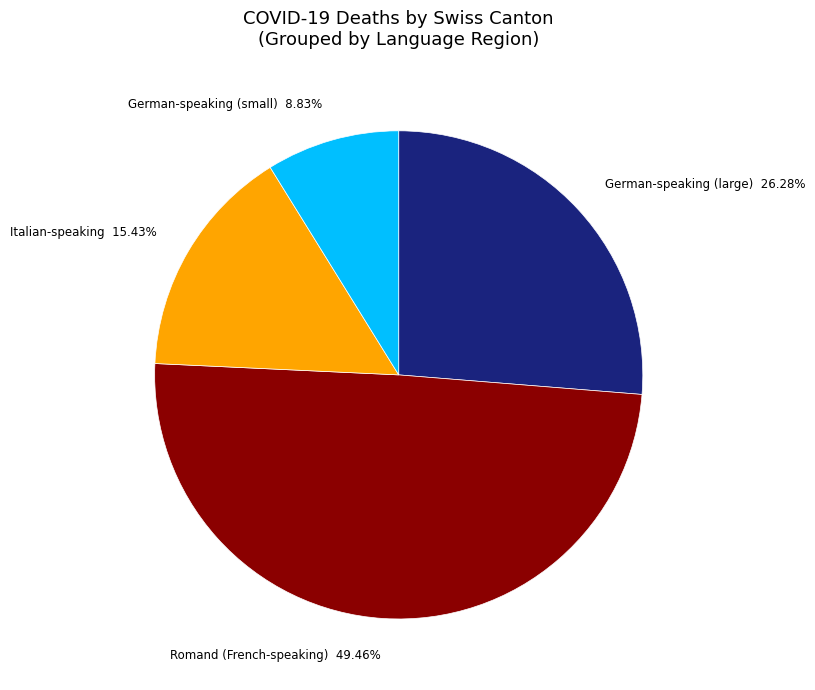

Combined, do German-speaking (small) and Romand (French-speaking) account for over 50%?

Yes